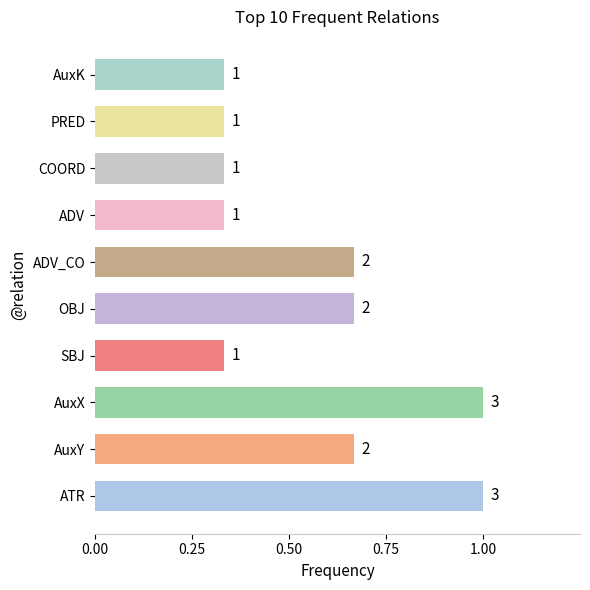

How many values are between 0 and 1?

10